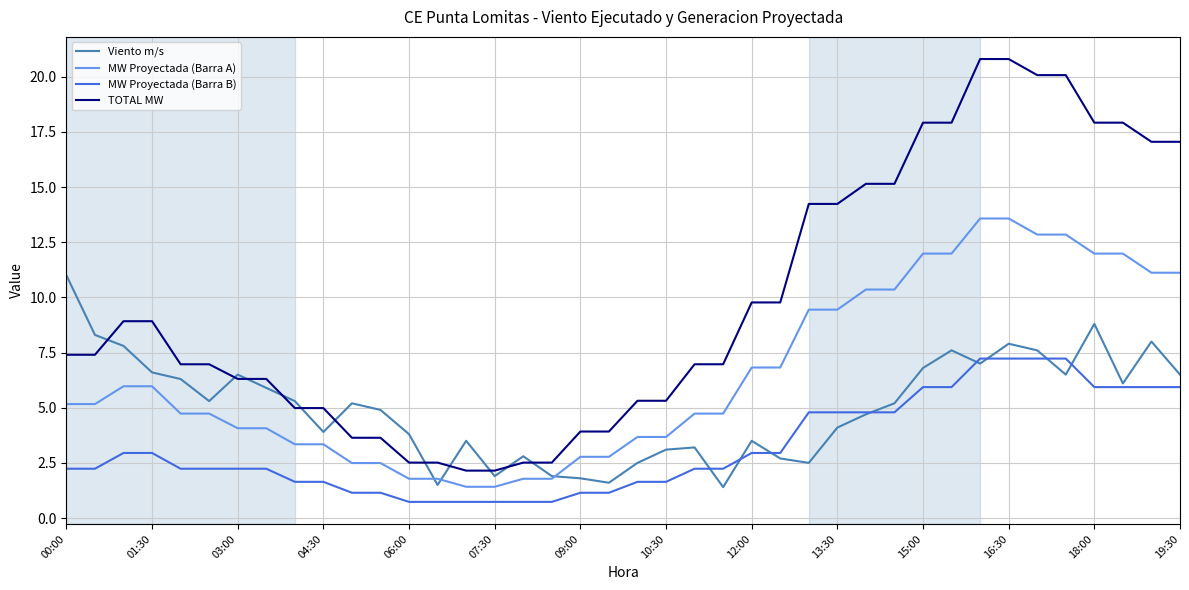

What is the lowest value of the MW Proyectada (Barra A) series?

1.4